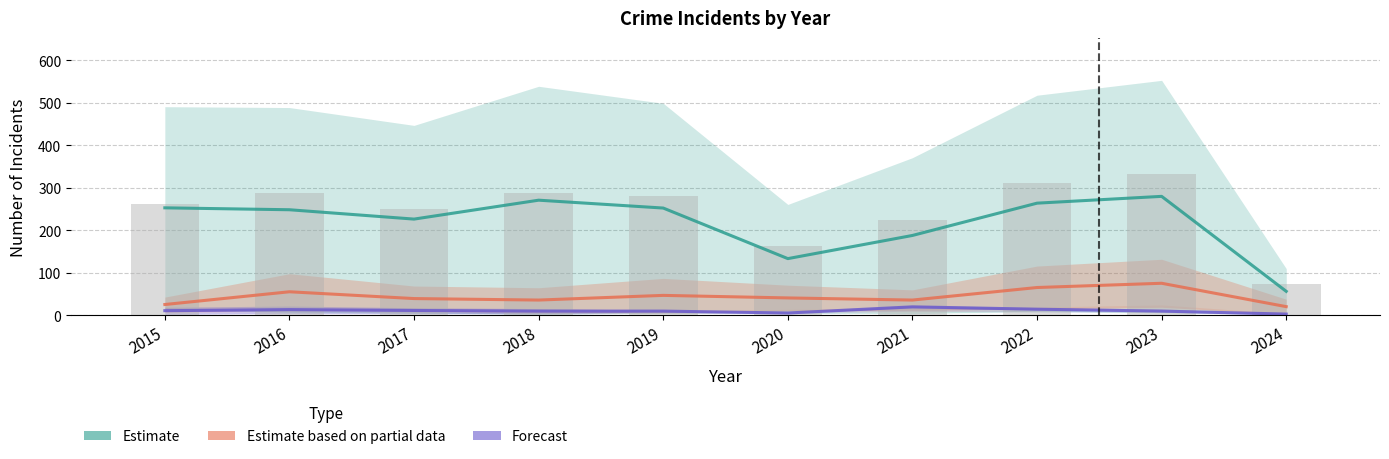

At which category is the sum across all series the highest?

2023